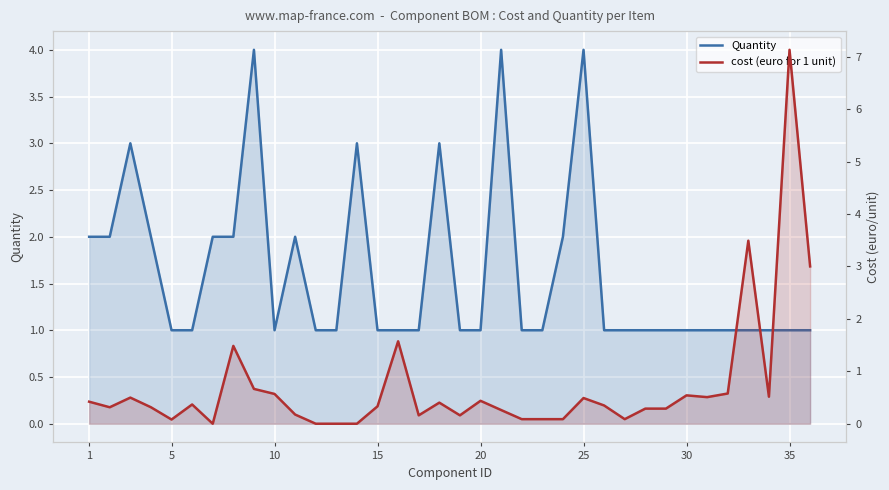

True or false: Quantity has a value of 0.5 at 32.

False